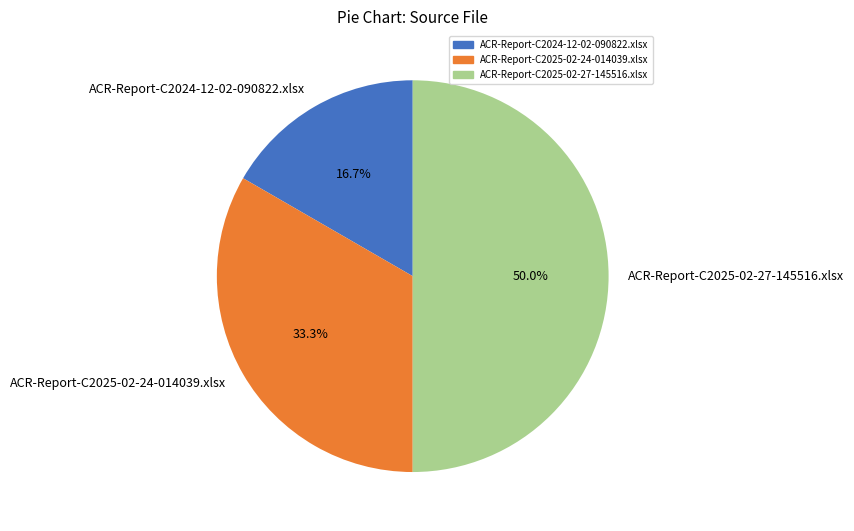

Does ACR-Report-C2024-12-02-090822.xlsx represent more than half of the total?

No